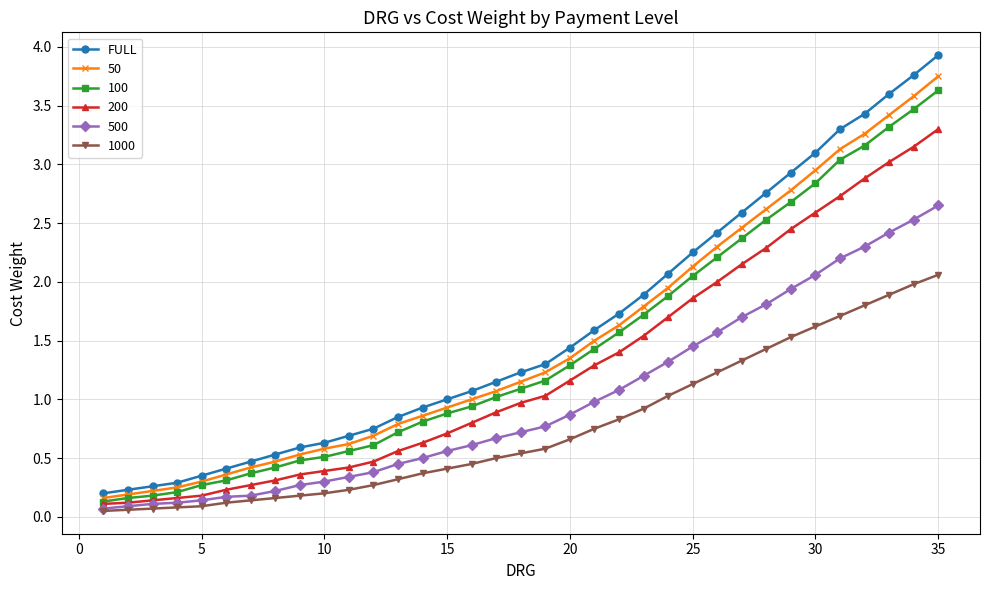

What is the maximum value shown in the chart?

3.9